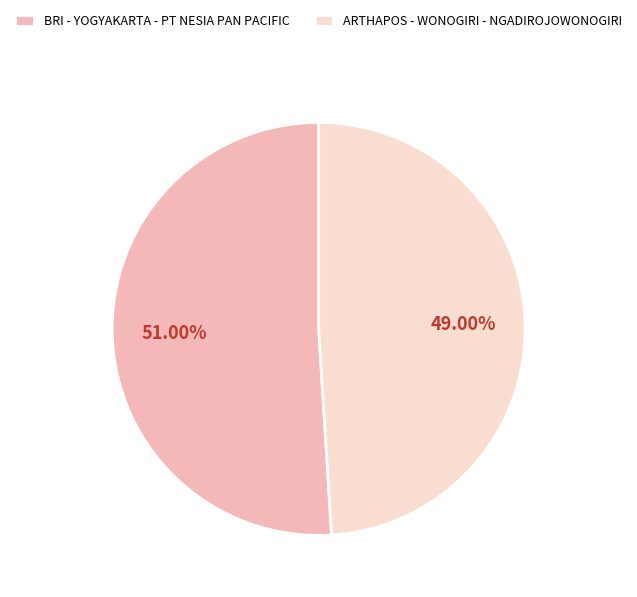

To the nearest percent, what is the difference between the BRI - YOGYAKARTA - PT NESIA PAN PACIFIC and ARTHAPOS - WONOGIRI - NGADIROJOWONOGIRI slice percentages?

2%